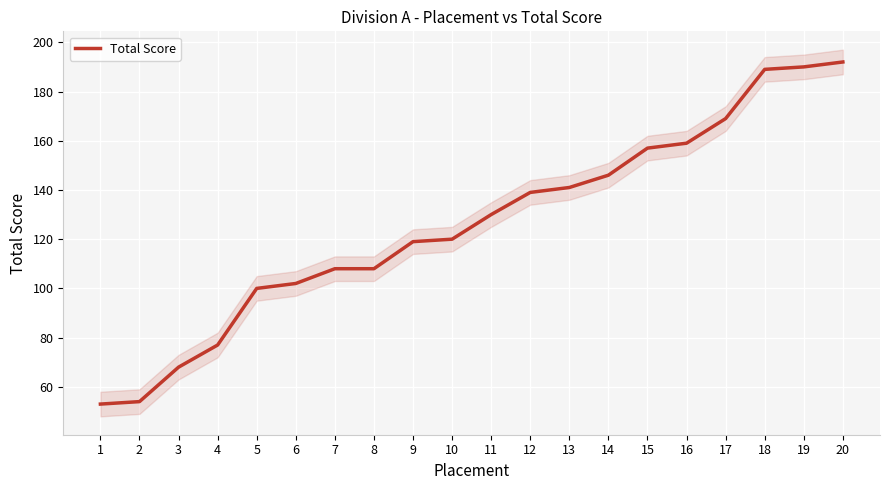

Reading left to right, transcribe all the data shown in this chart.

1=53	2=54	3=68	4=77	5=100	6=102	7=108	8=108	9=119	10=120	11=130	12=139	13=141	14=146	15=157	16=159	17=169	18=189	19=190	20=192